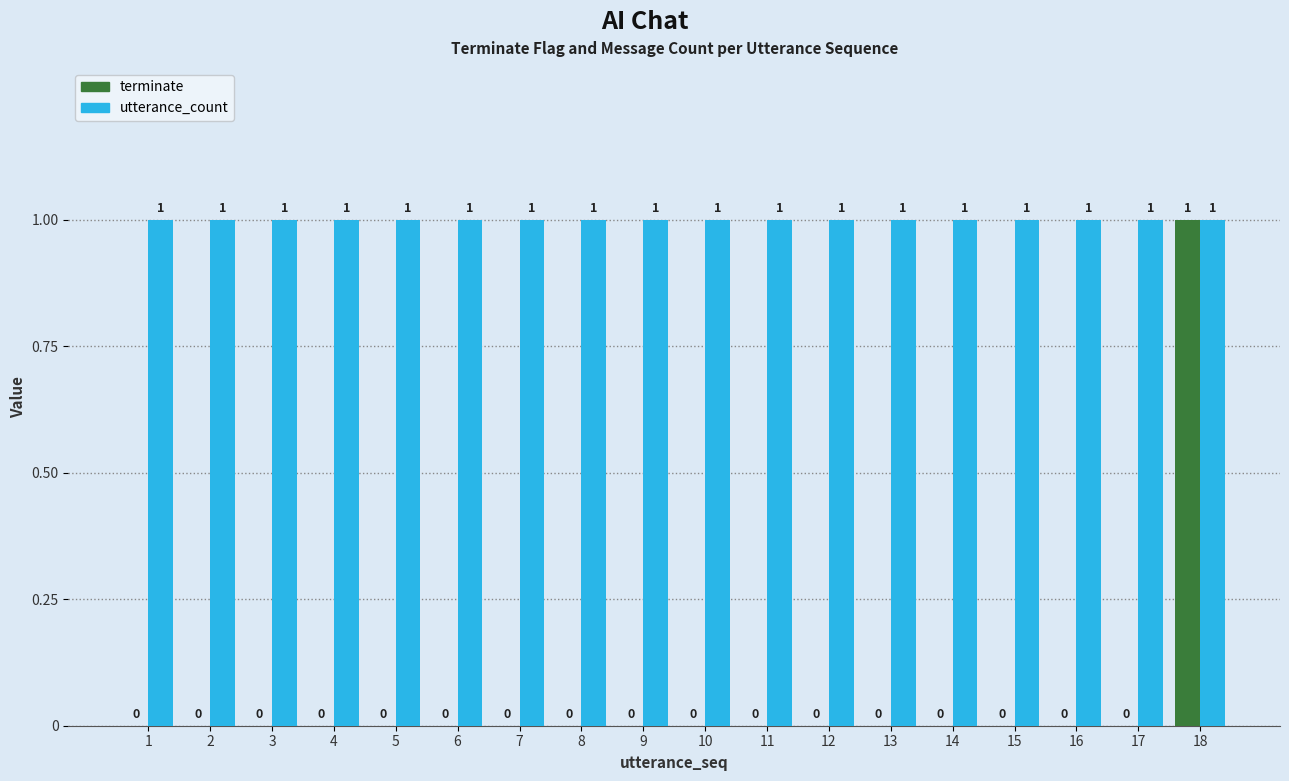

Which category has the highest value in the terminate series?

18